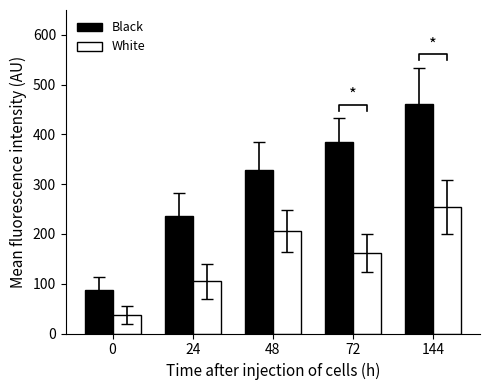

Which series has the largest total across all categories?

Black